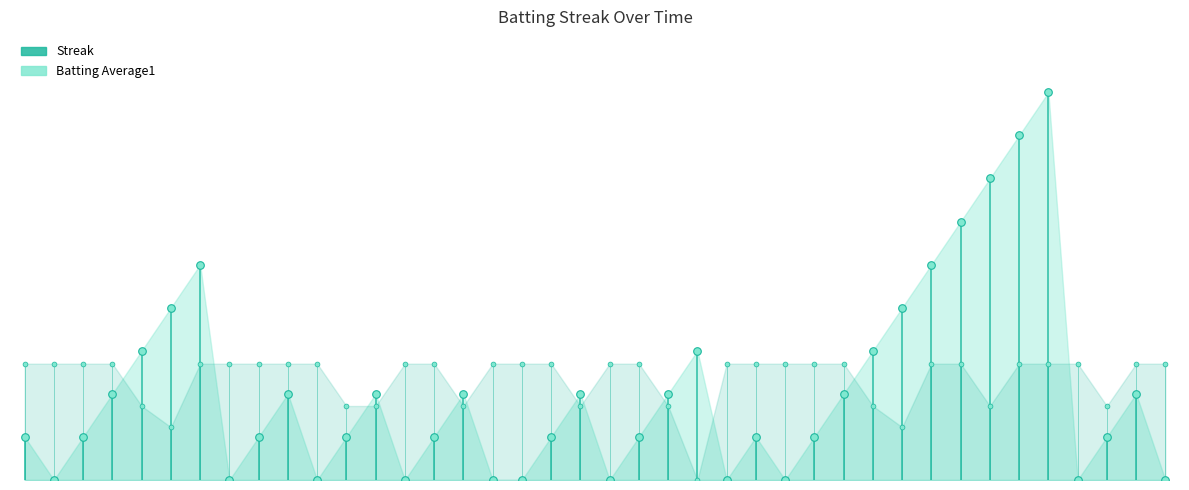

Which series has the widest spread of Y values?

Batting Average1